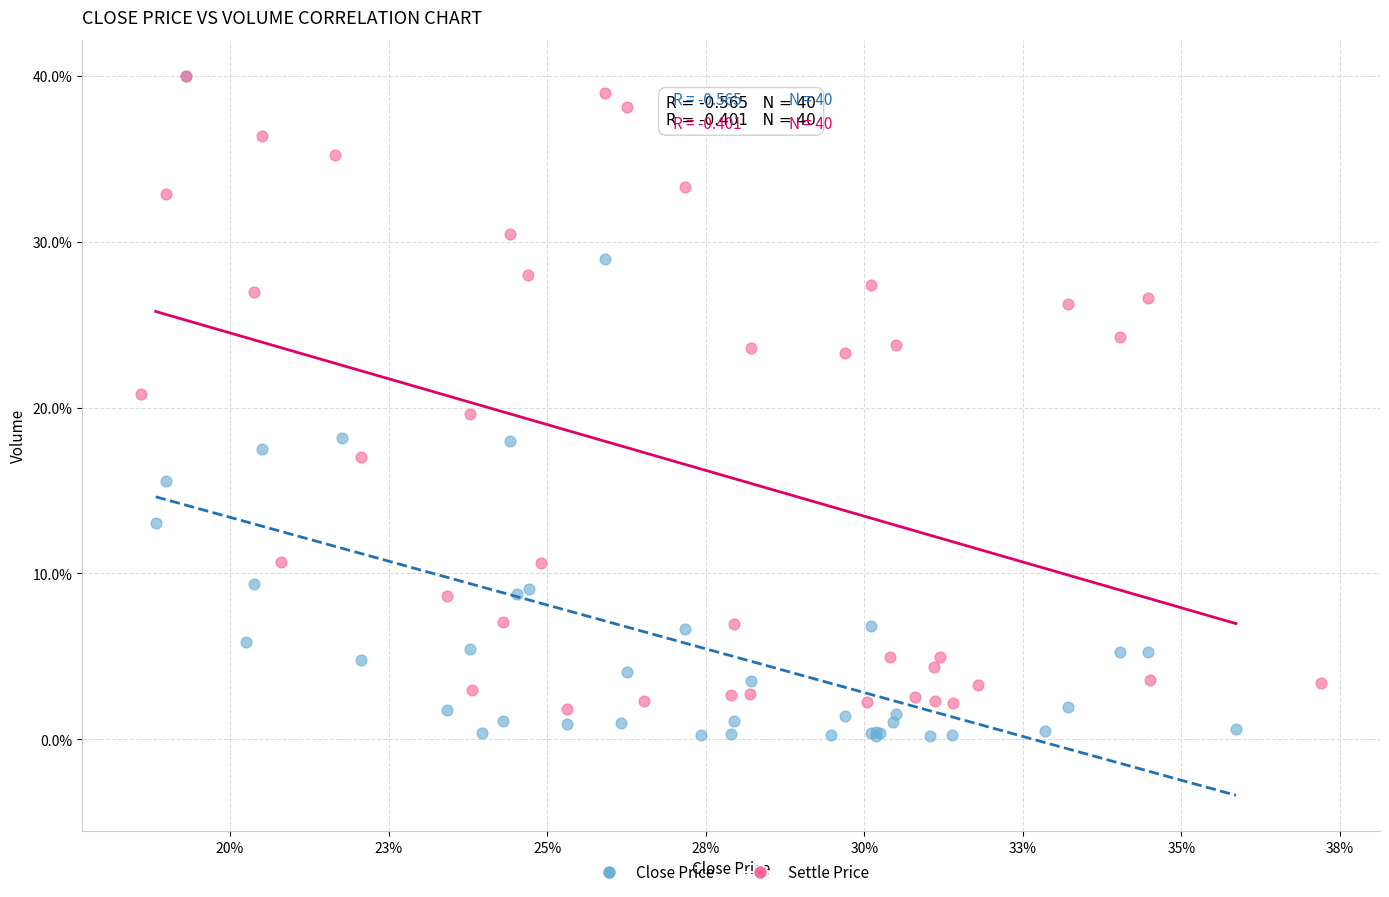

What are all the series names shown in the legend?

Close Price, Settle Price